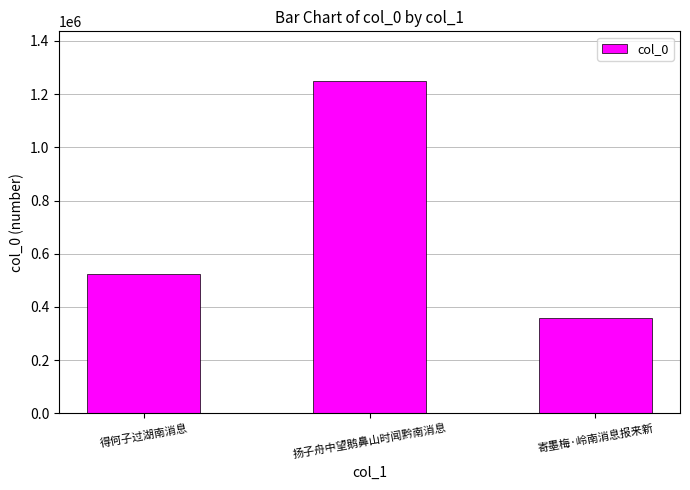

Count the number of data series in this chart.

1